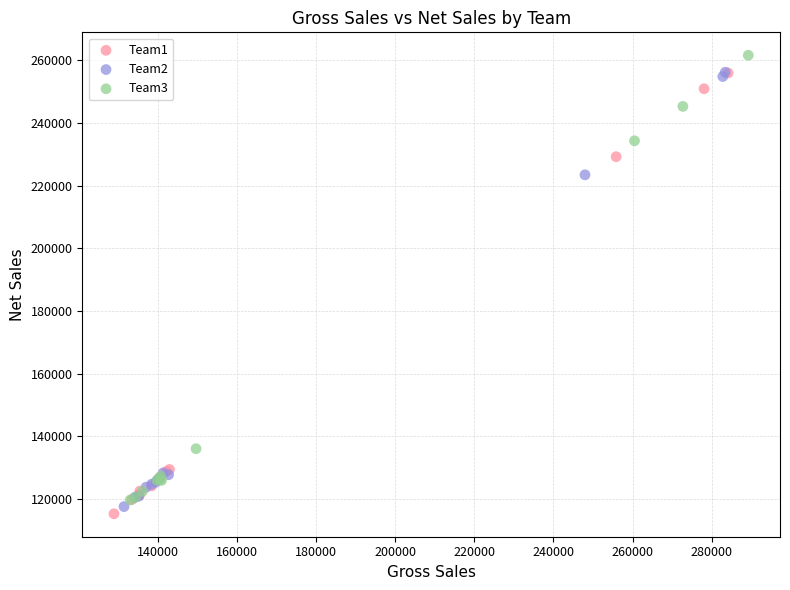

Which series reaches the maximum Y coordinate?

Team3